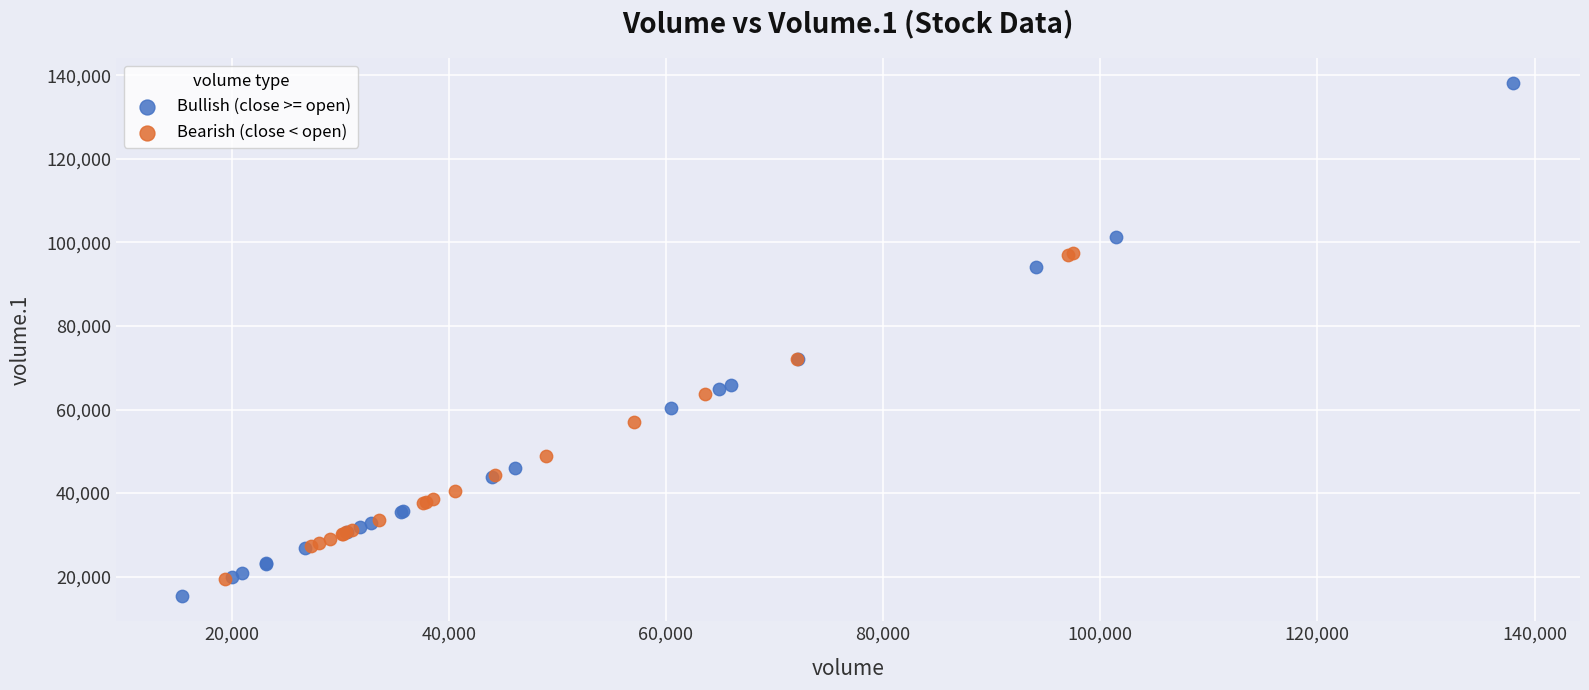

Which series contains the lowest Y value?

Bullish (close >= open)